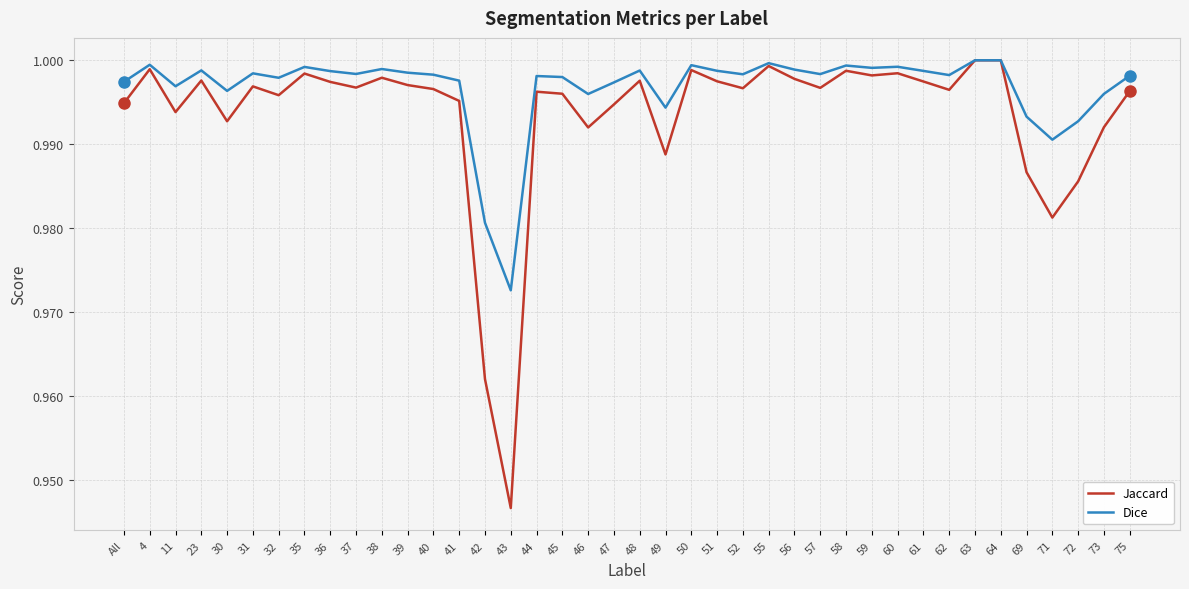

Which category has the lowest value in the Dice series?

43